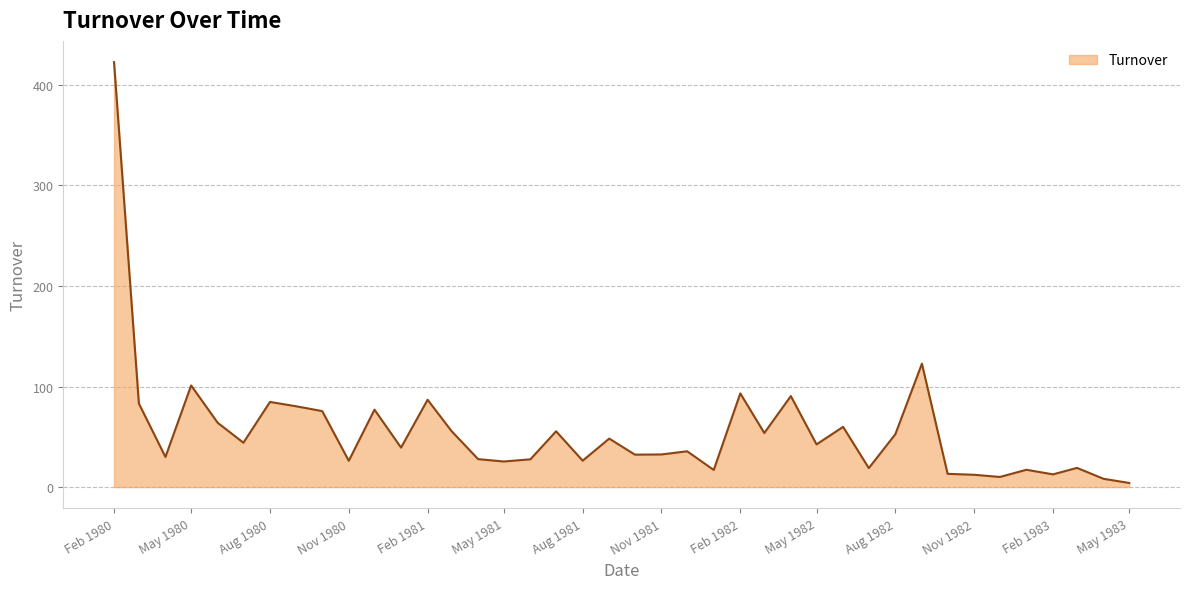

What is the greatest value displayed?

422.7